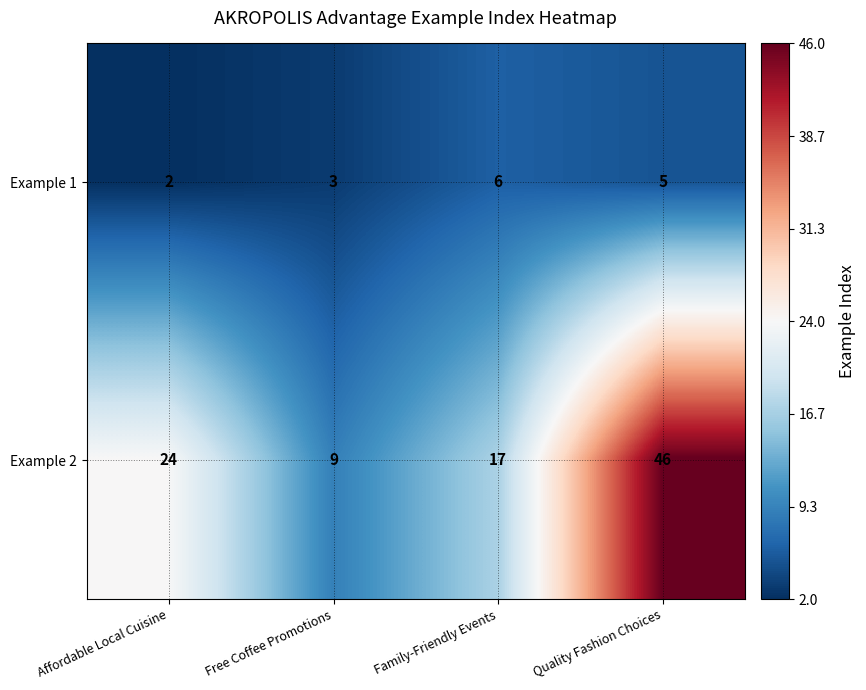

The Example 2 series shows 24 at Affordable Local Cuisine. True or false?

True